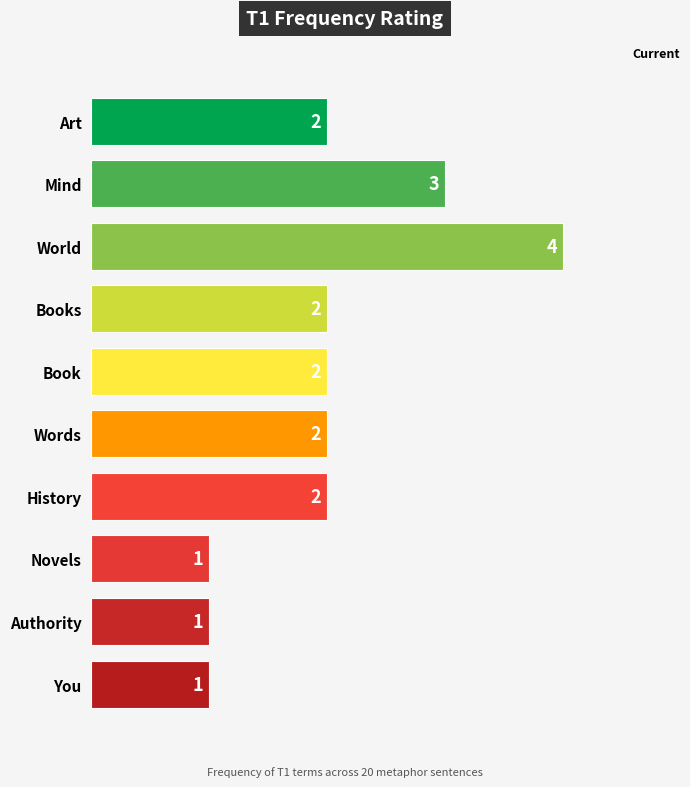

What is the average value?

2